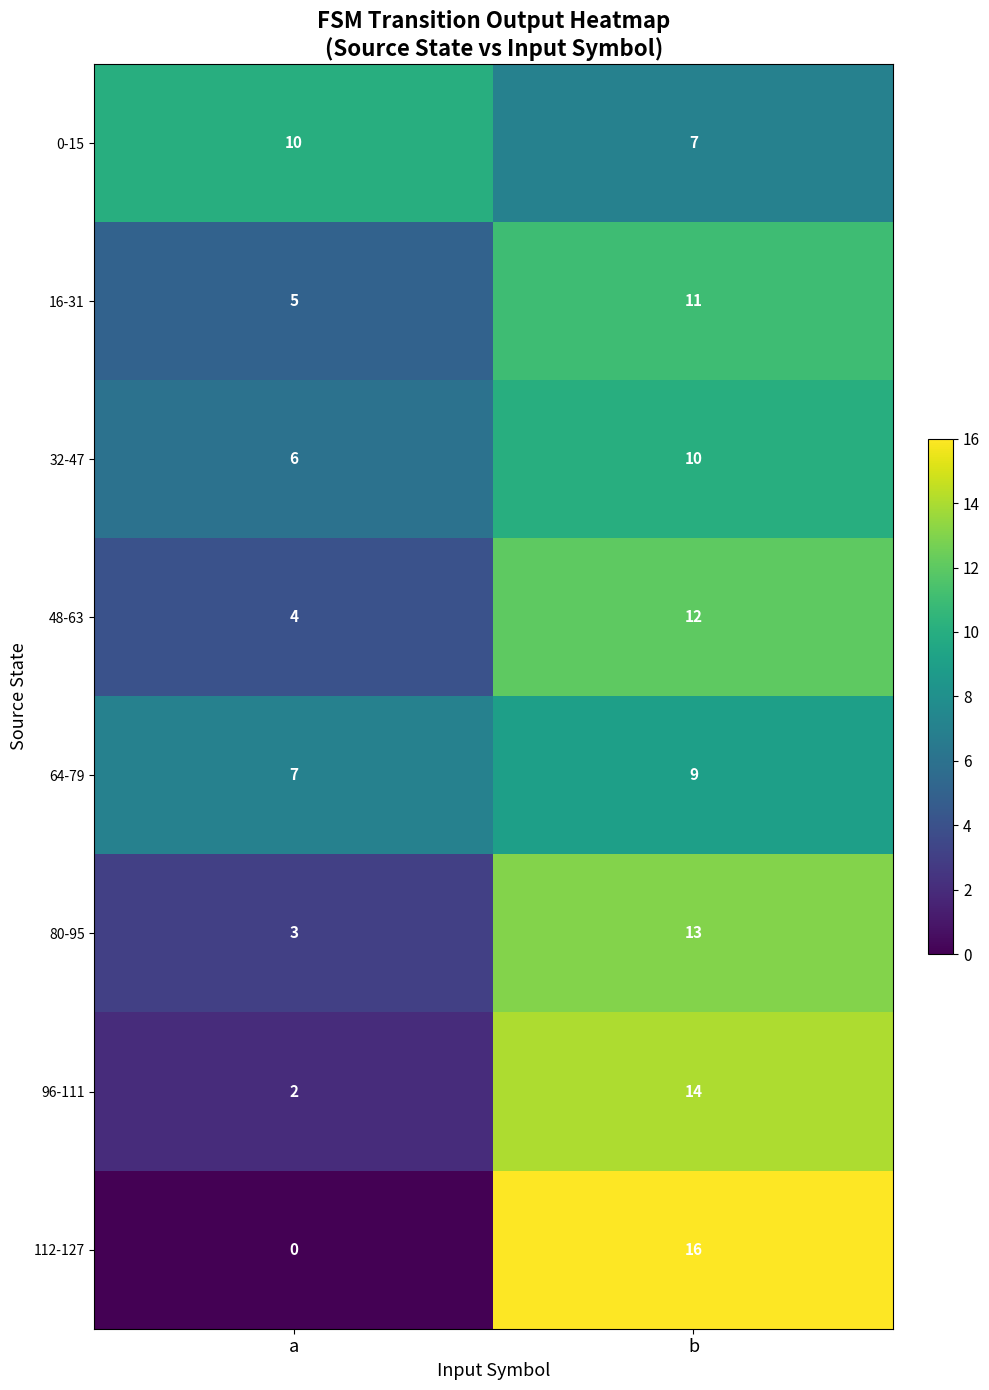

What is the total value across all series at b?

92